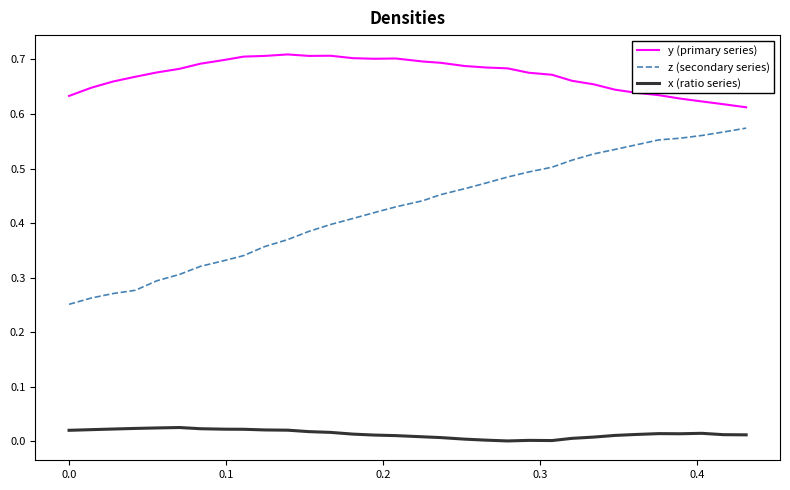

Rank the series by their average value, from highest to lowest.

y (primary series), z (secondary series), x (ratio series)